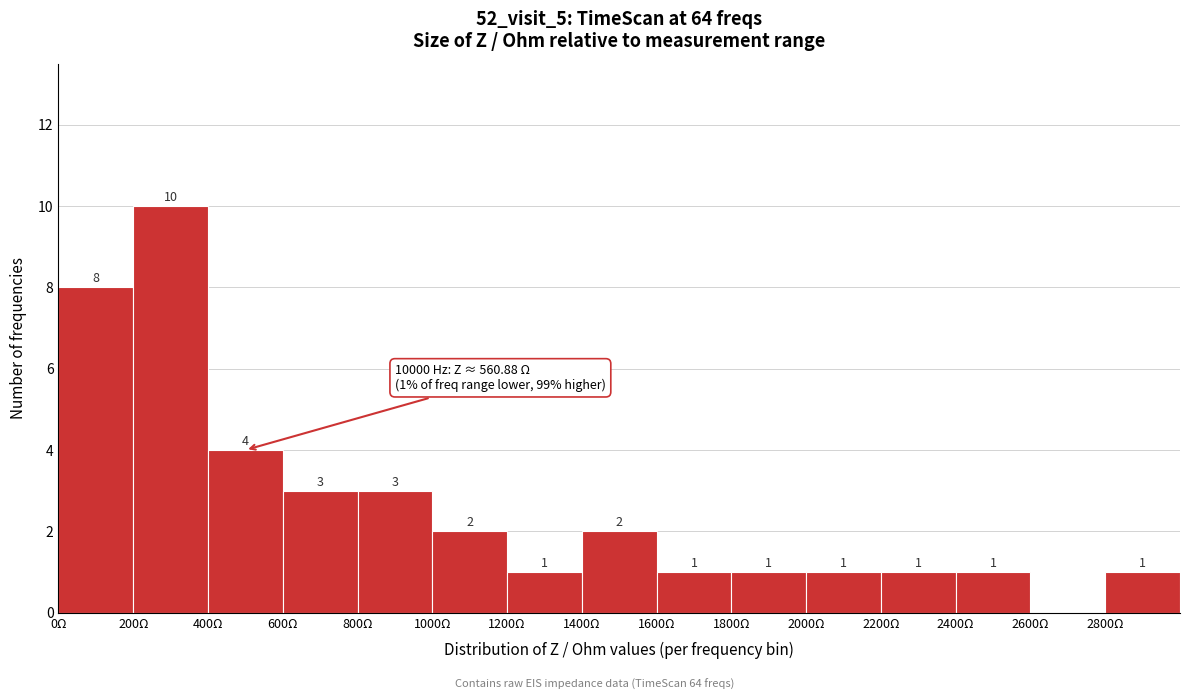

Over which range of the x-axis is the bar tallest?

200 to 400